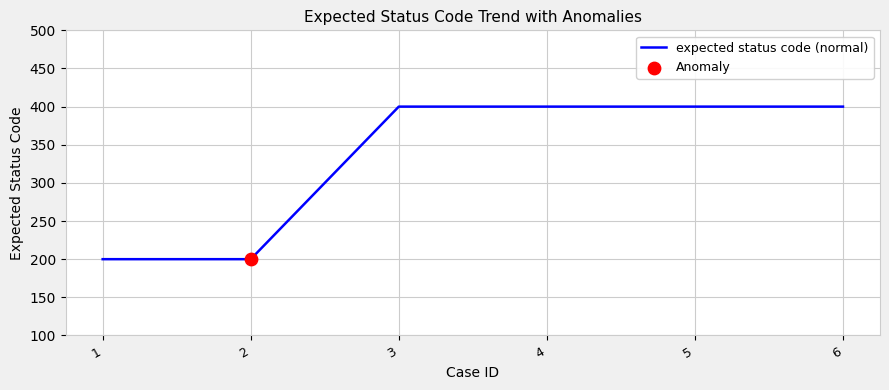

Approximately how many times larger is the value at 6 compared to 2?

2.0